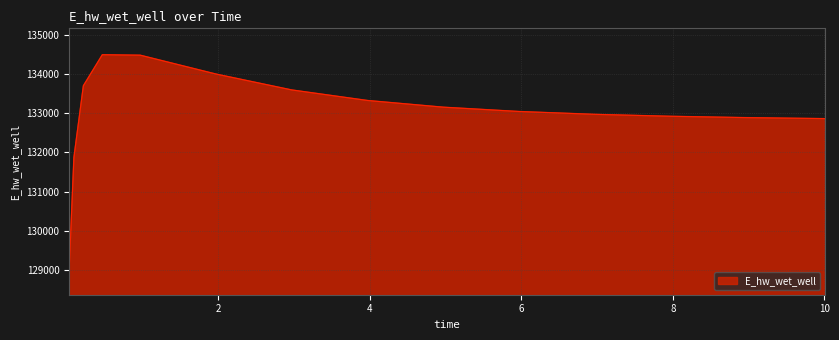

What is the smallest value displayed?

129017.3